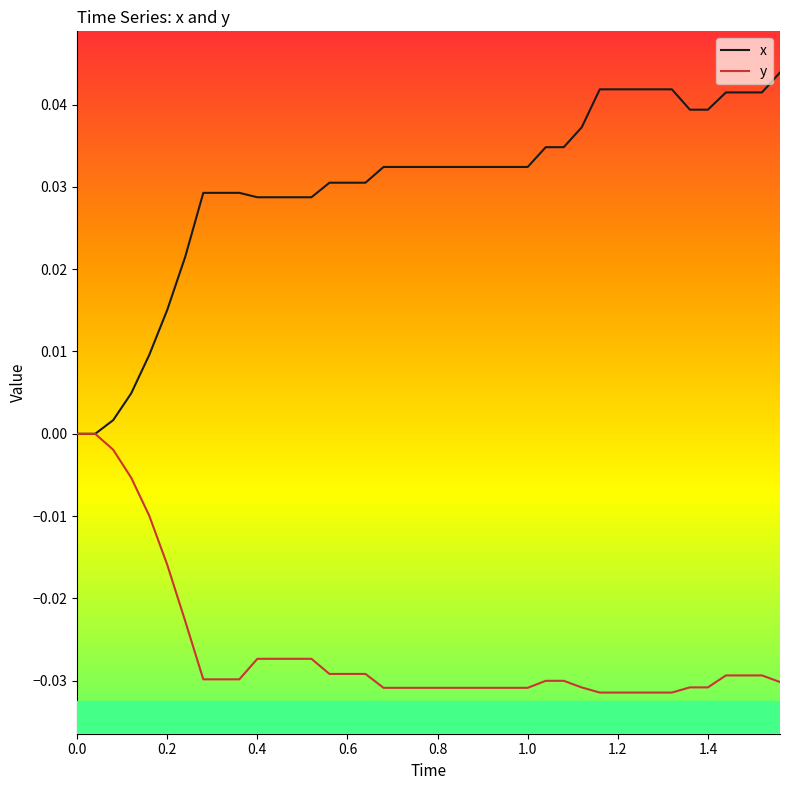

Which series has the largest total across all categories?

x